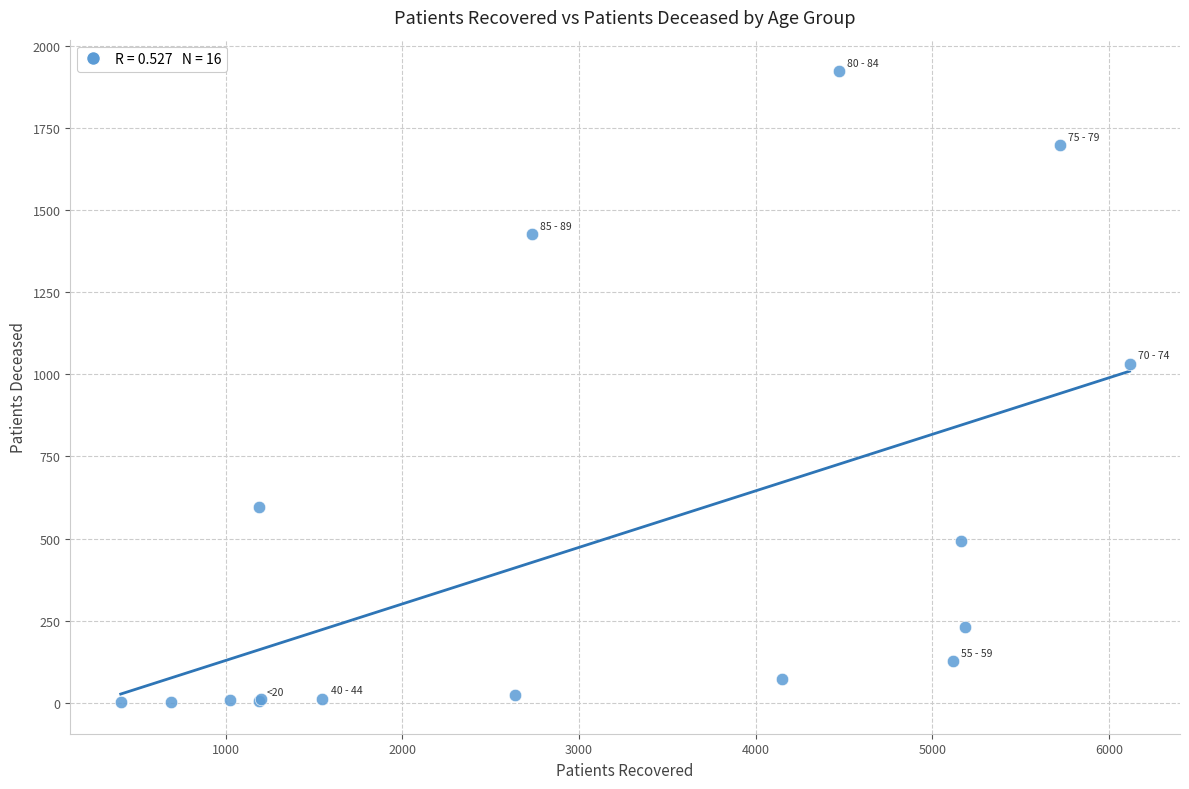

What Y value in the scatter plot is closest to 962?

1032